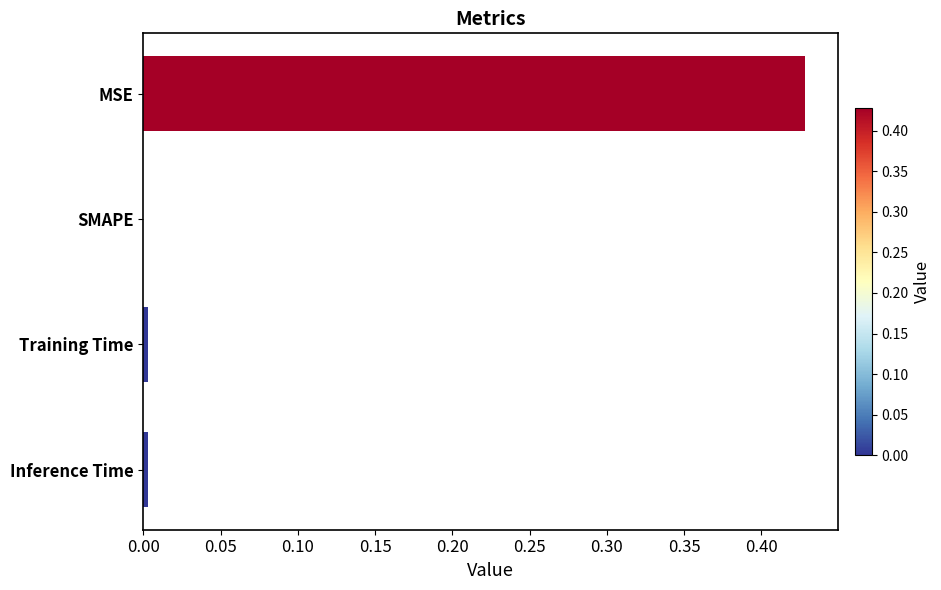

Between Training Time and MSE, which is larger?

MSE